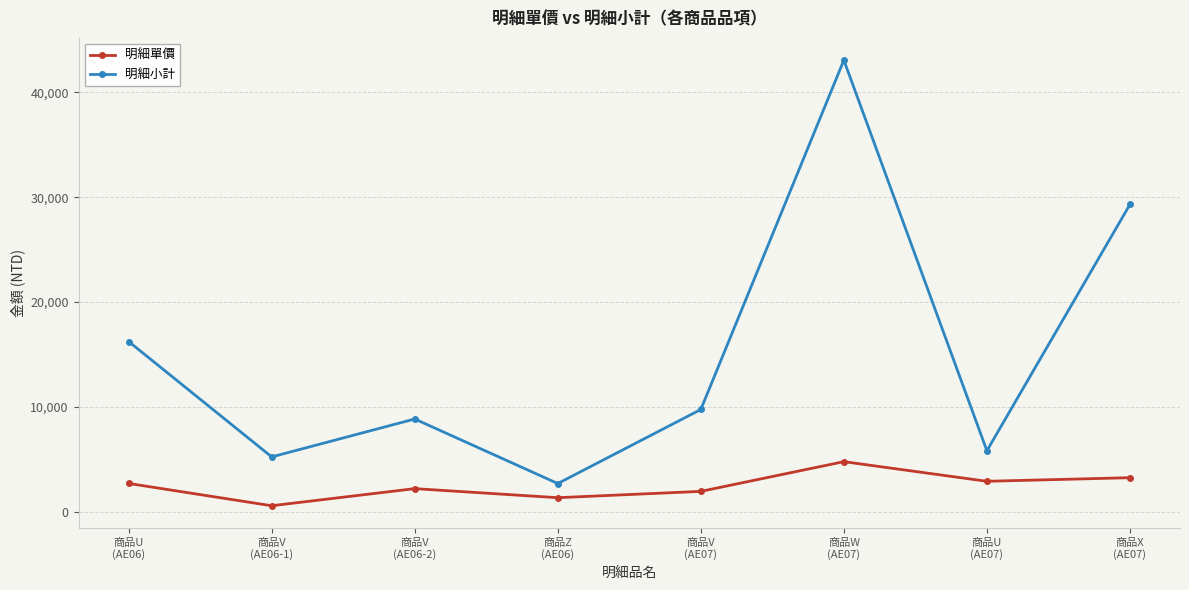

True or false: 明細單價 and 明細小計 cross at least once.

False